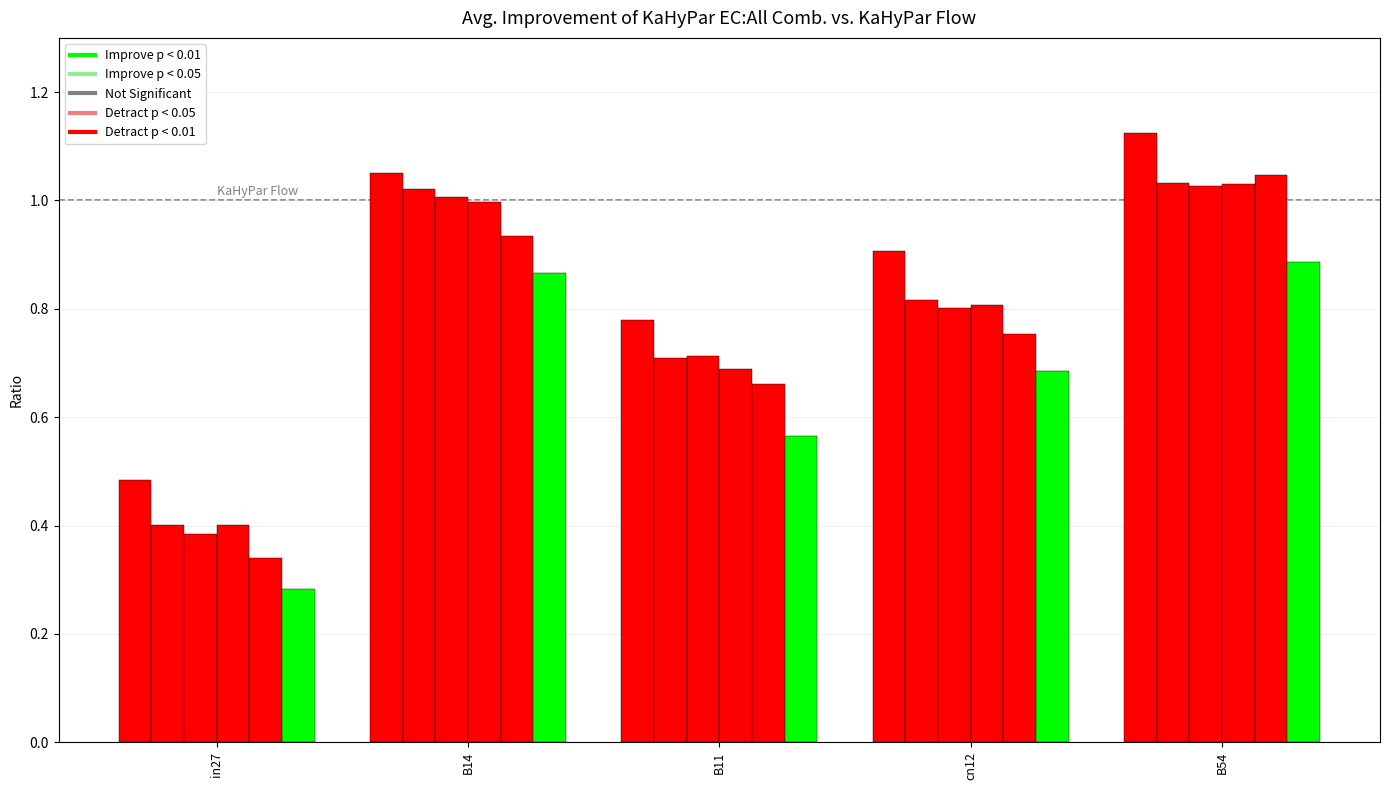

What is the label of the 3rd bar from the left?

B11